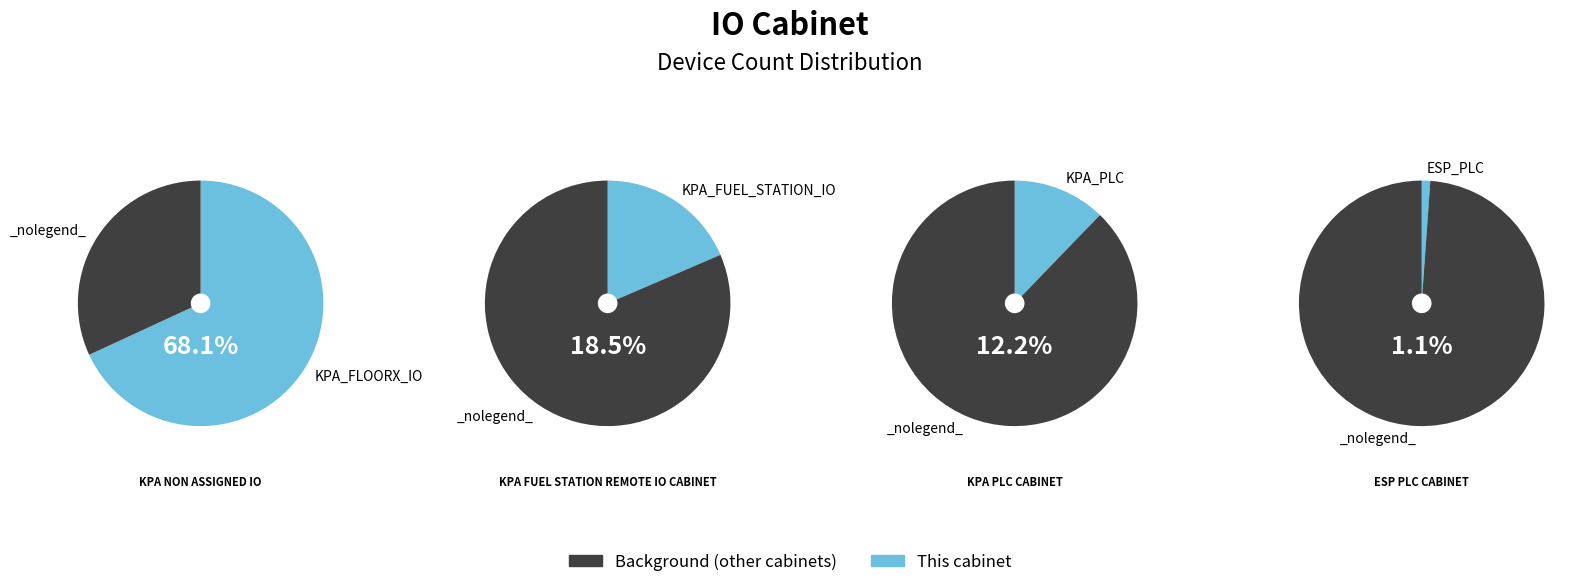

Which category has the biggest portion of the pie?

KPA_FLOORX_IO